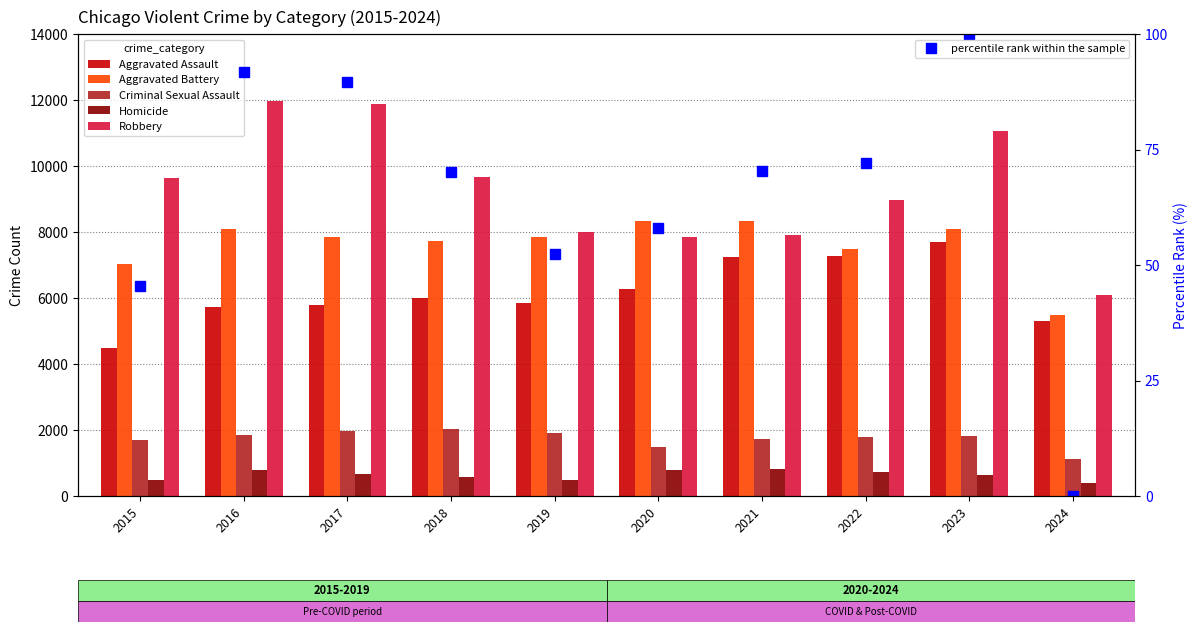

Between 2016 and 2017, which series saw the biggest shift?

Aggravated Battery